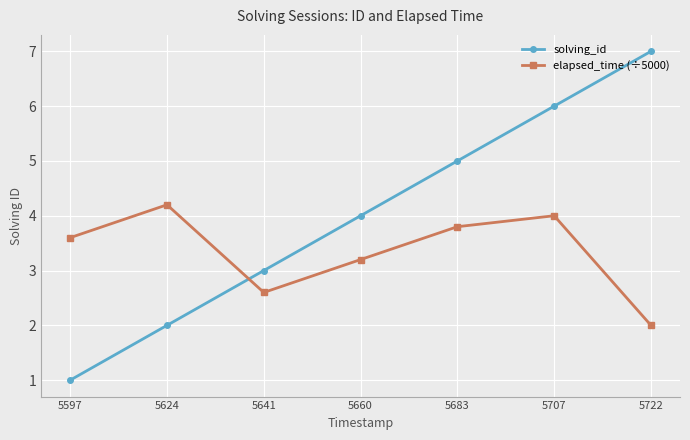

What is the sum of the solving_id values at 5597 and 5641?

4.0